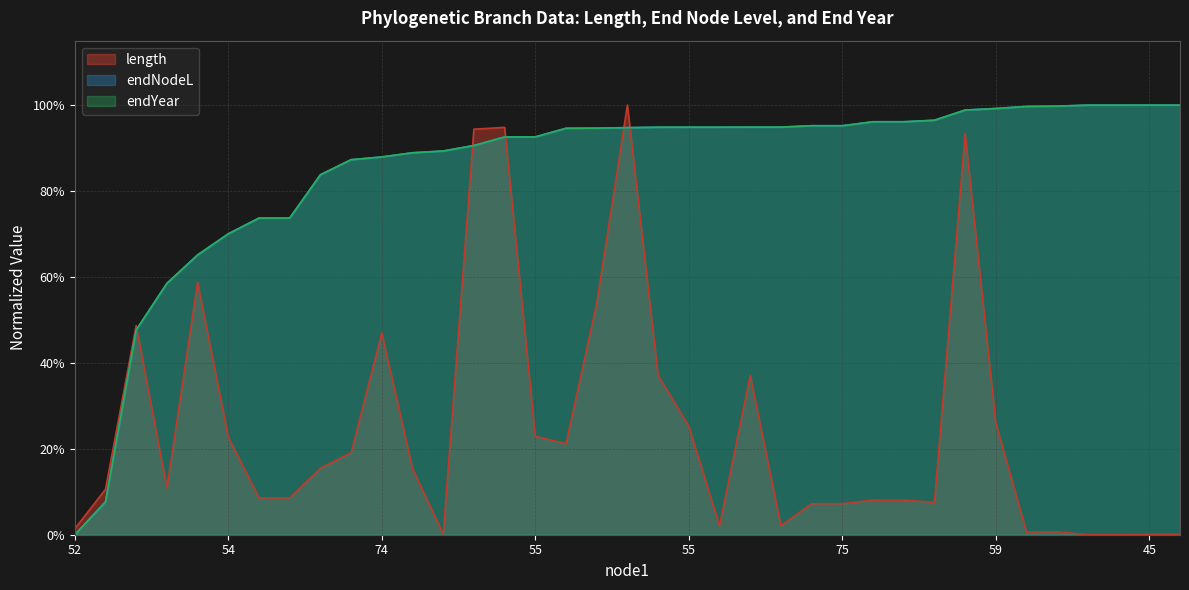

How many times do length and endYear cross each other?

5